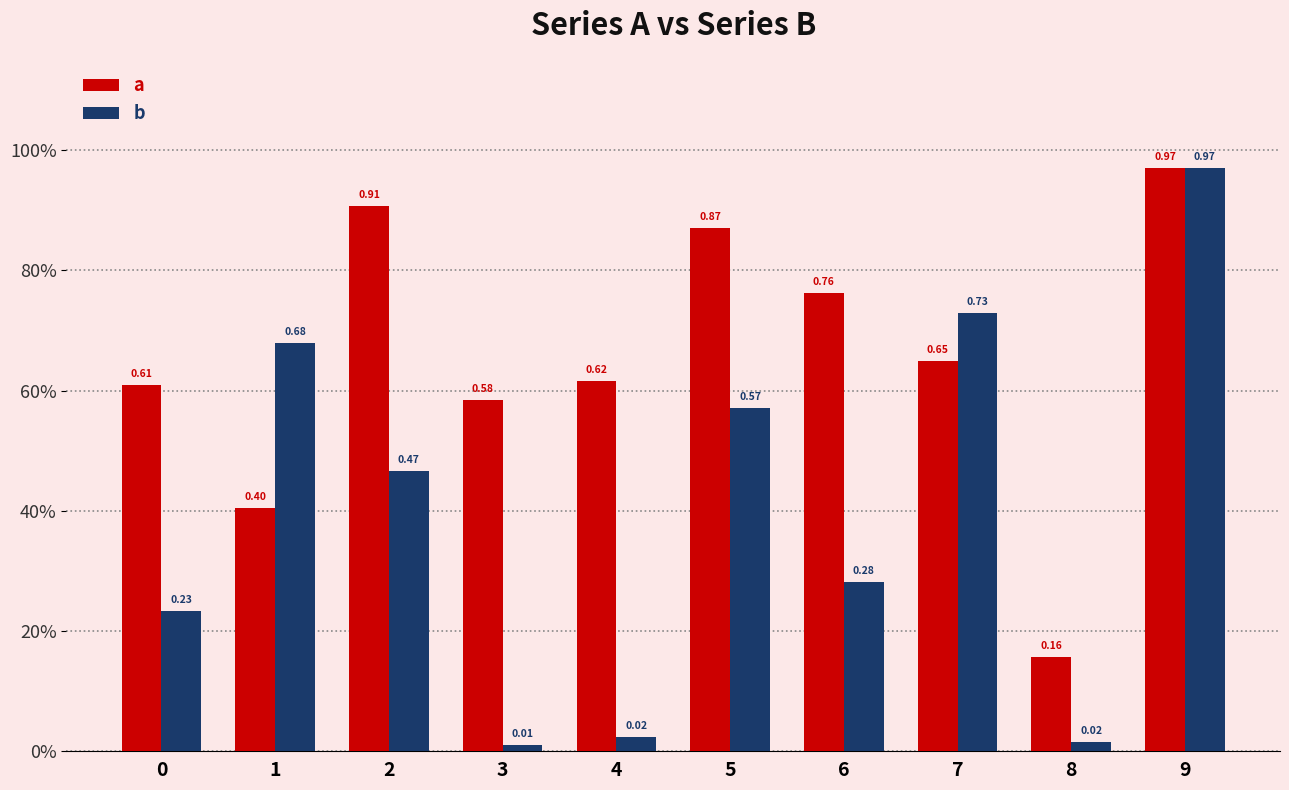

The a series shows 1.4 at 6. True or false?

False